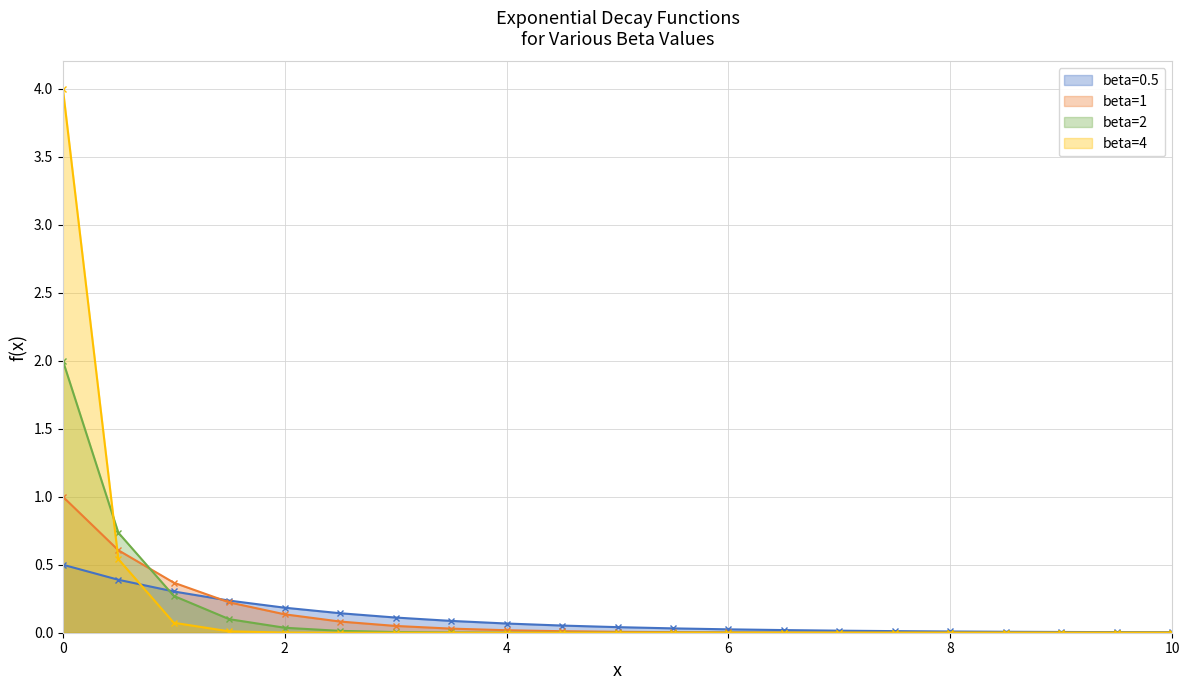

Rank the series by their maximum value, from lowest to highest.

beta=0.5, beta=1, beta=2, beta=4